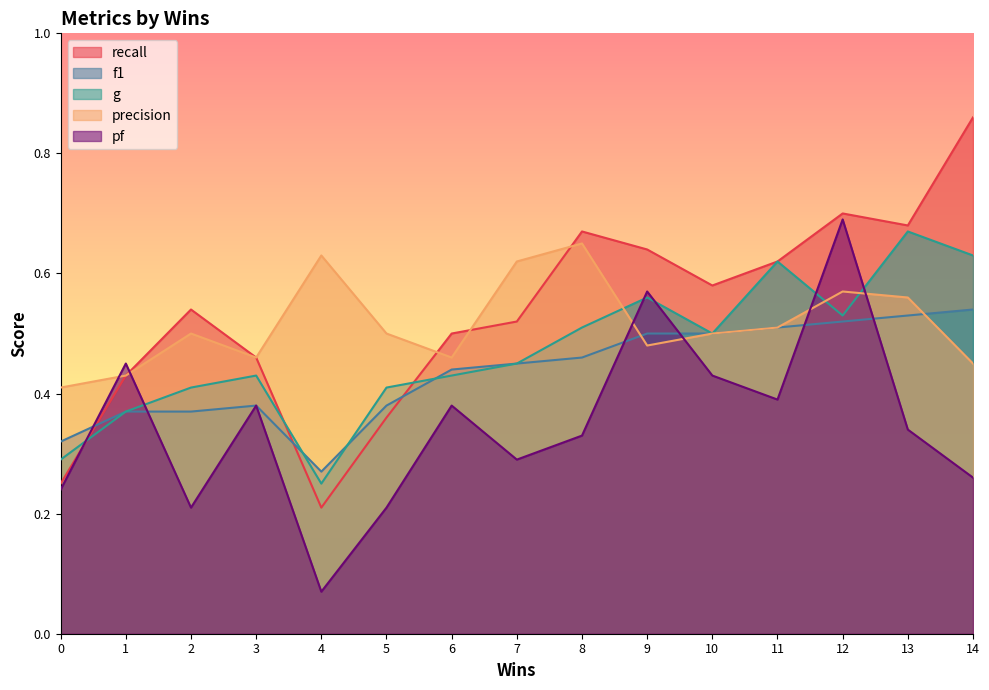

What is the difference between the highest and lowest values at 8?

0.3